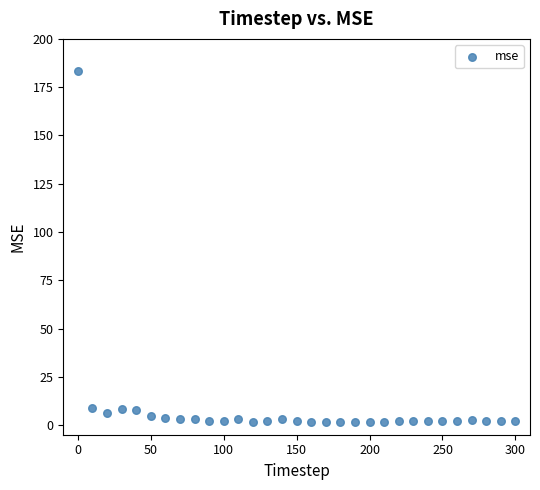

What is the range of X values (max minus min)?

300.0